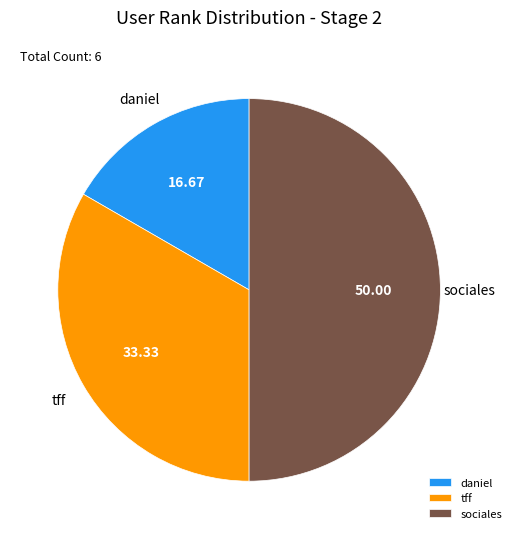

Rank the categories by value from highest to lowest.

sociales, tff, daniel